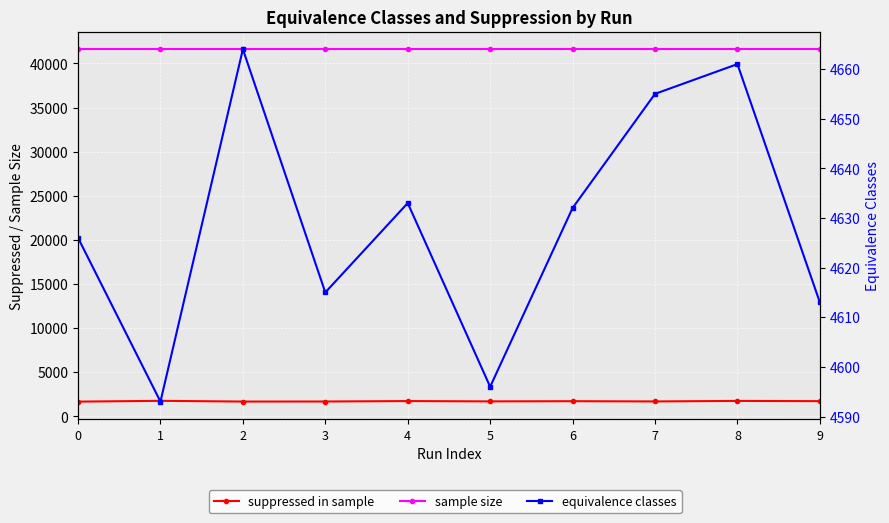

What is the difference between the equivalence classes values at 7 and 0?

29